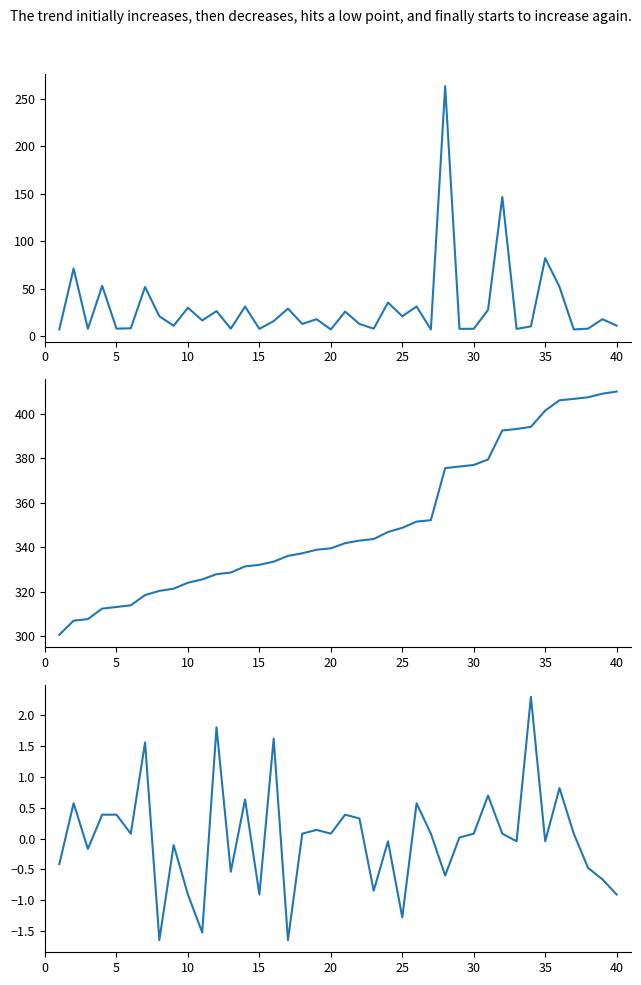

Is it true that Age (normalized) equals 0.2 at 18?

False